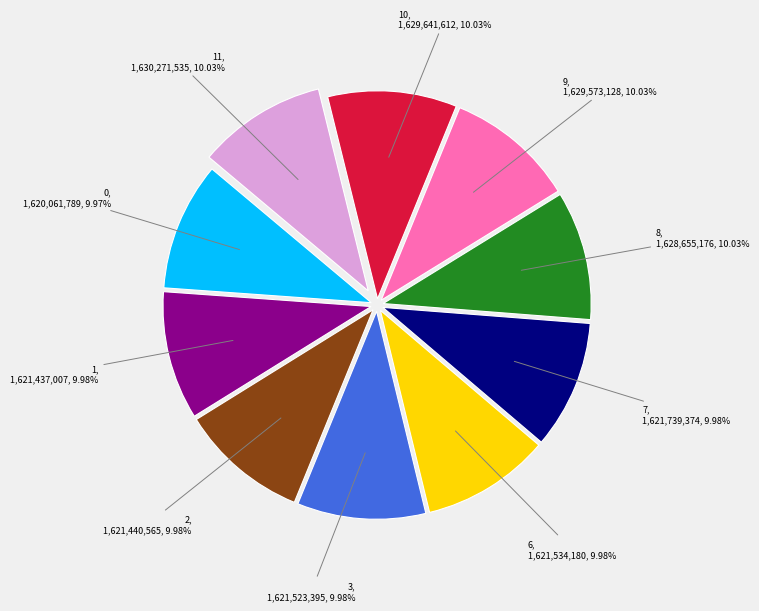

How many slices are in this pie chart?

10